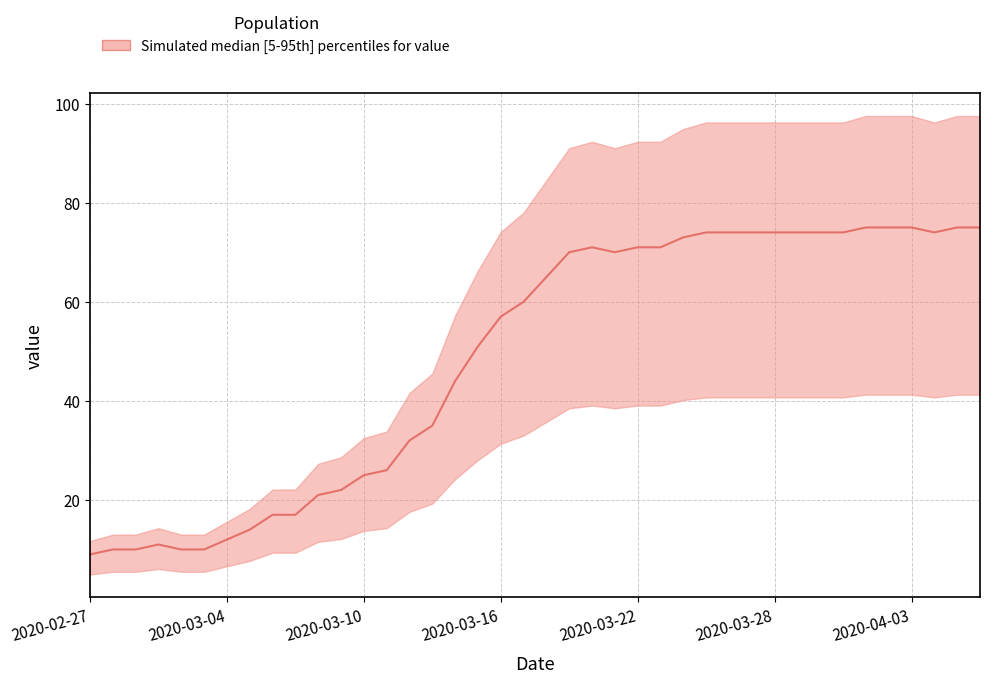

Does the chart display data point markers on the line(s)?

No